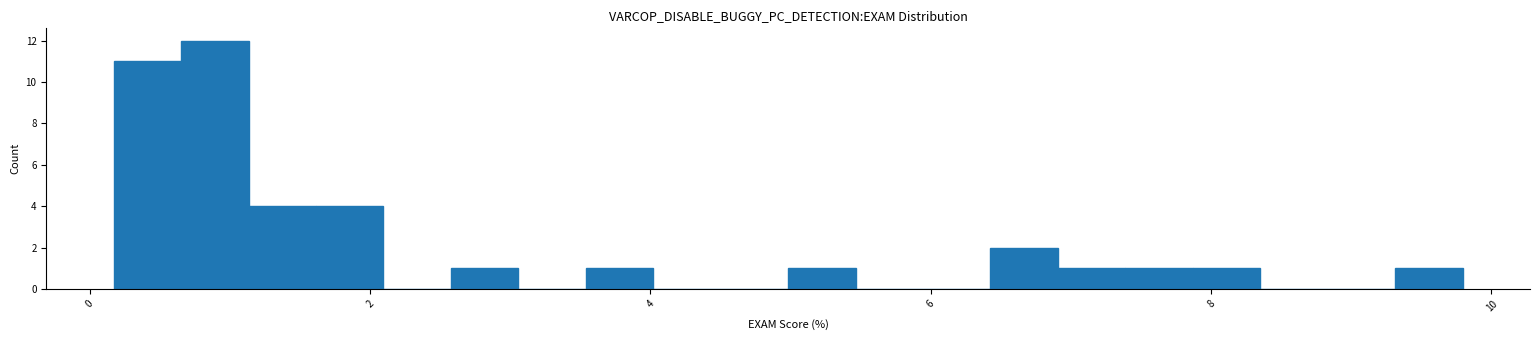

Around what value on the x-axis is the tallest bar? Give the approximate position of its centre, as read against the axis.

0.8